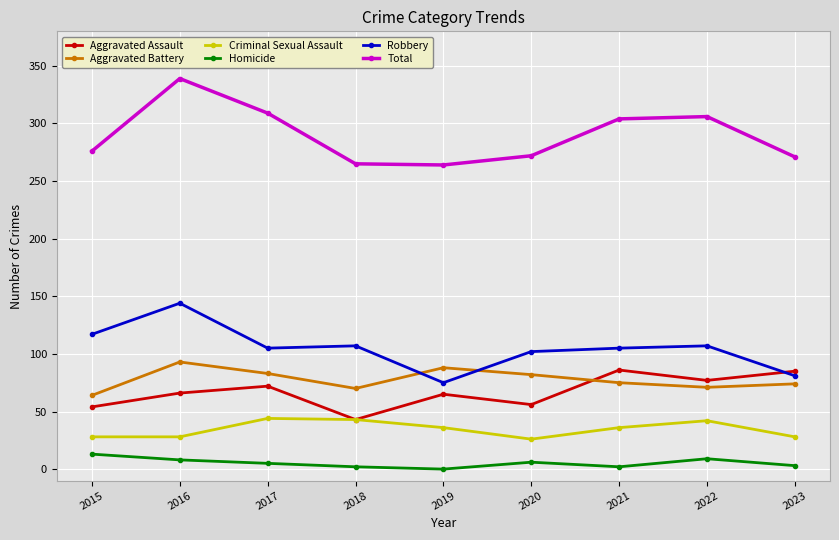

What is the difference between the highest and lowest values at 2017?

304